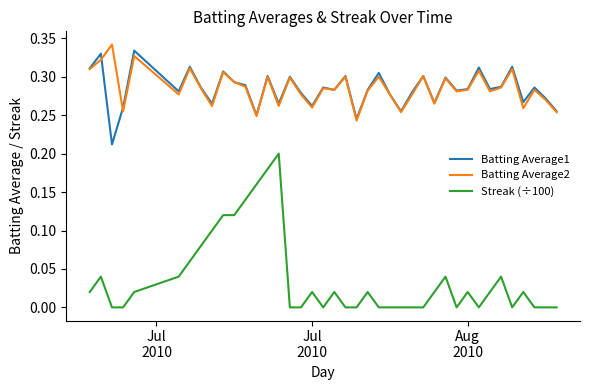

True or false: Batting Average1 and Streak (÷100) cross at least once.

False